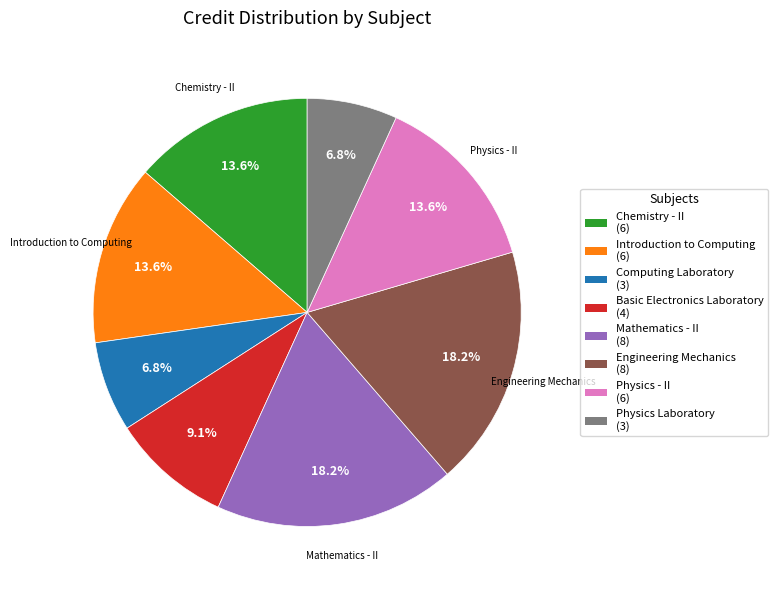

To the nearest percent, what percentage of the pie is Mathematics - II?

18%